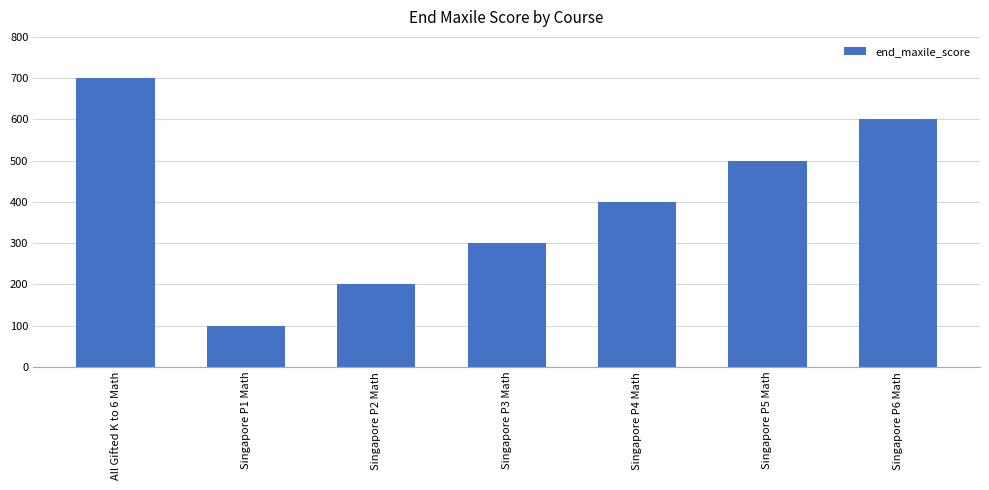

What is the difference between the second highest and second lowest values?

400